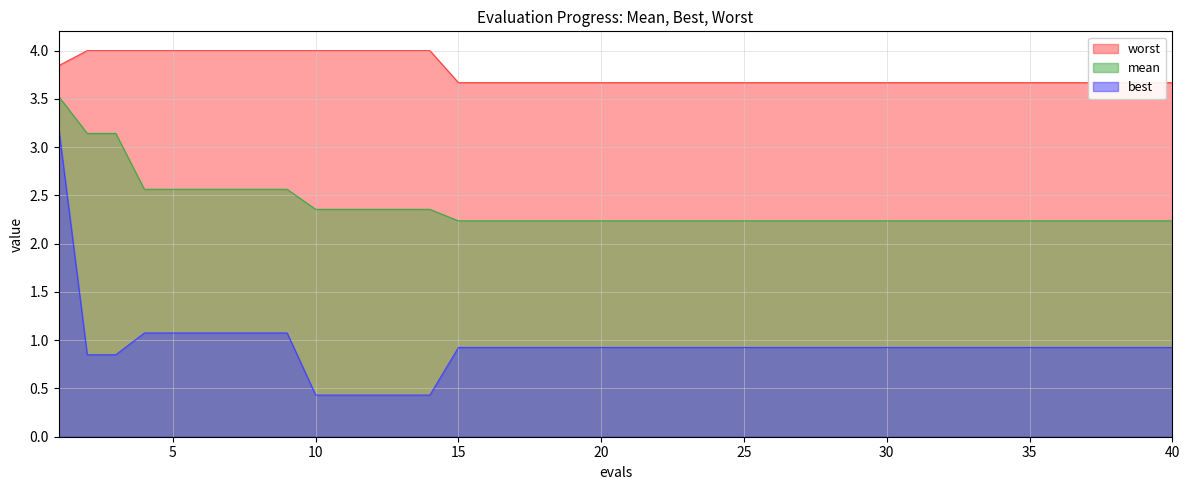

At which label is mean closest to 2?

15